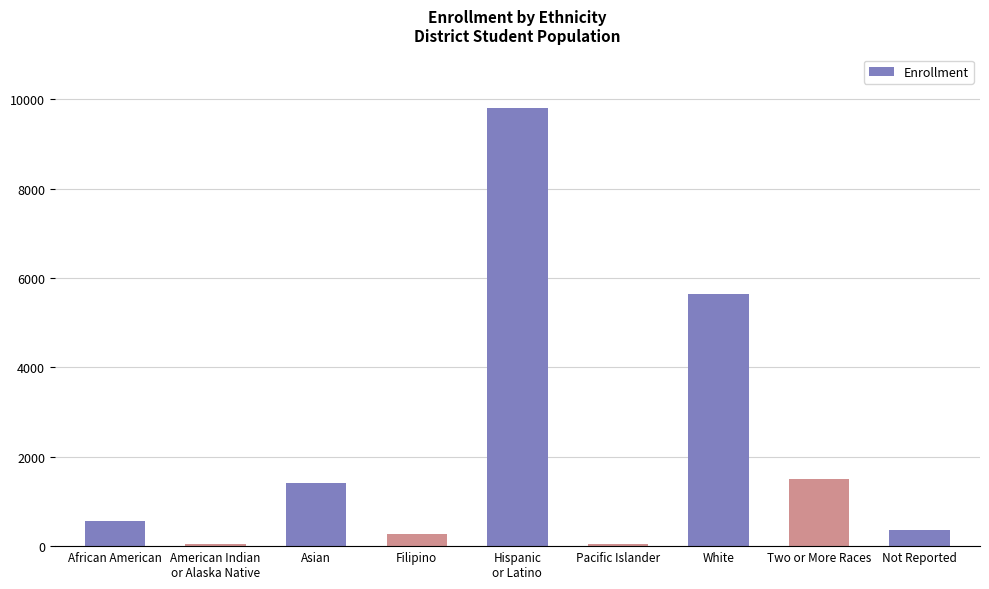

Are the bars horizontal?

No